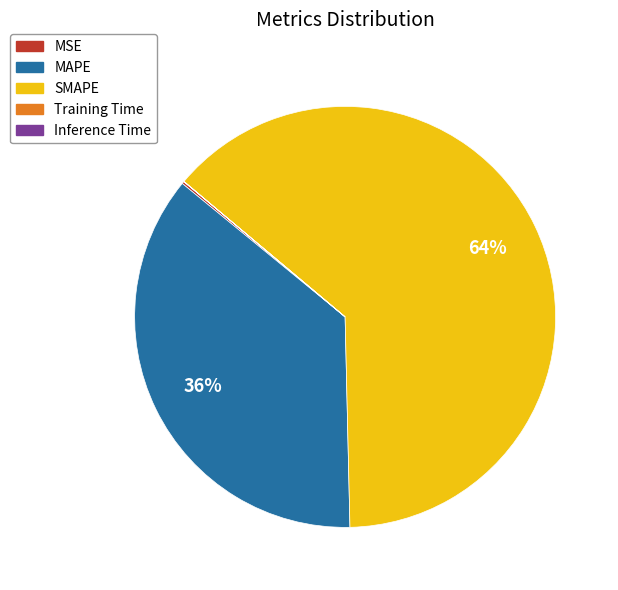

Approximately how many times larger is the value at MAPE compared to SMAPE?

0.6